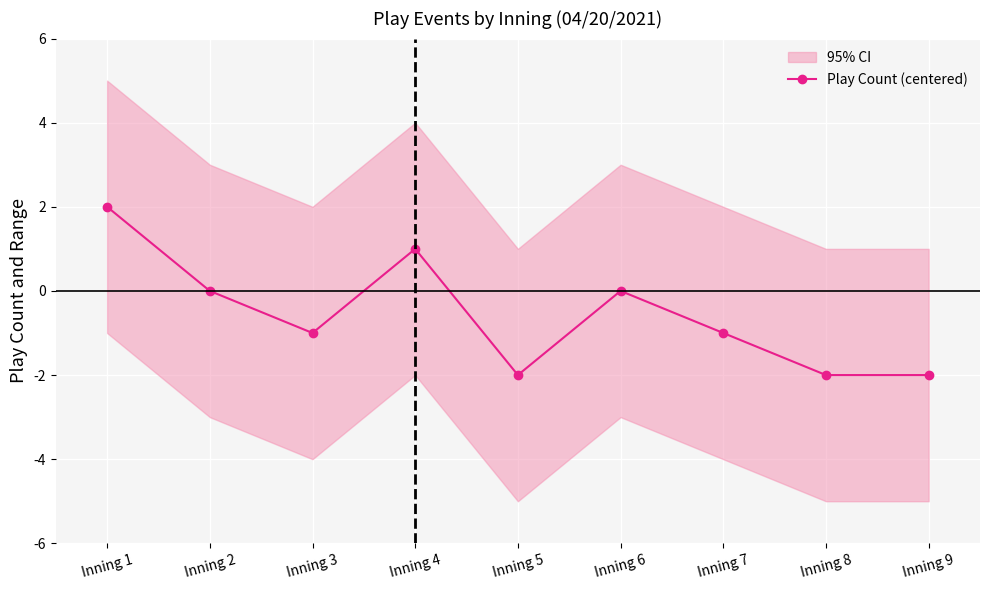

Where is the data nearest to the value 0?

Inning 2